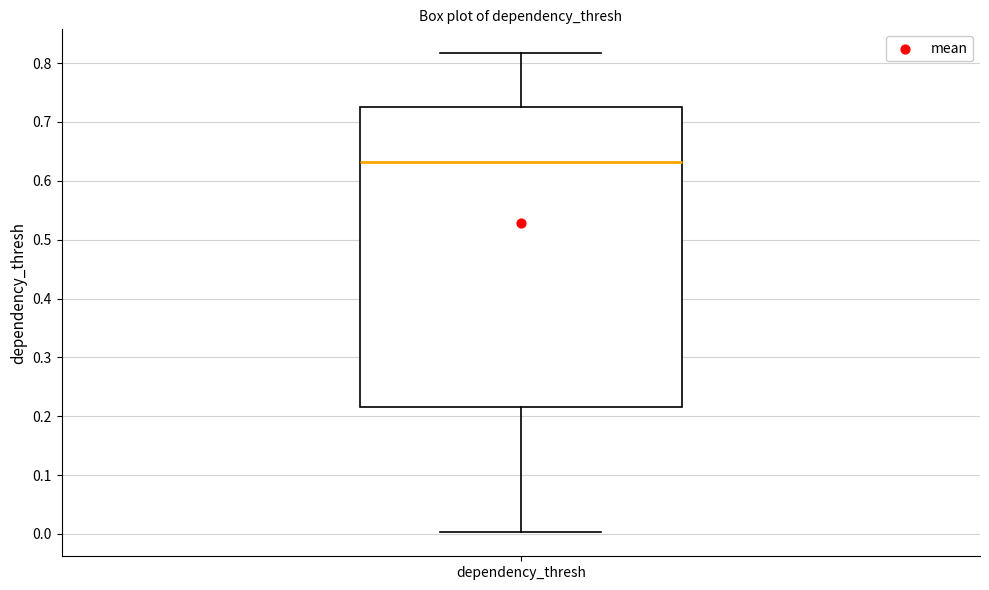

Read this box plot against the y-axis: the position of the median line, the range covered by the box, and the ends of both whiskers. The values are not printed on the chart, so give them approximately, as read against the axis.

median 0.63, box 0.22 to 0.73, whiskers 0.00 to 0.82